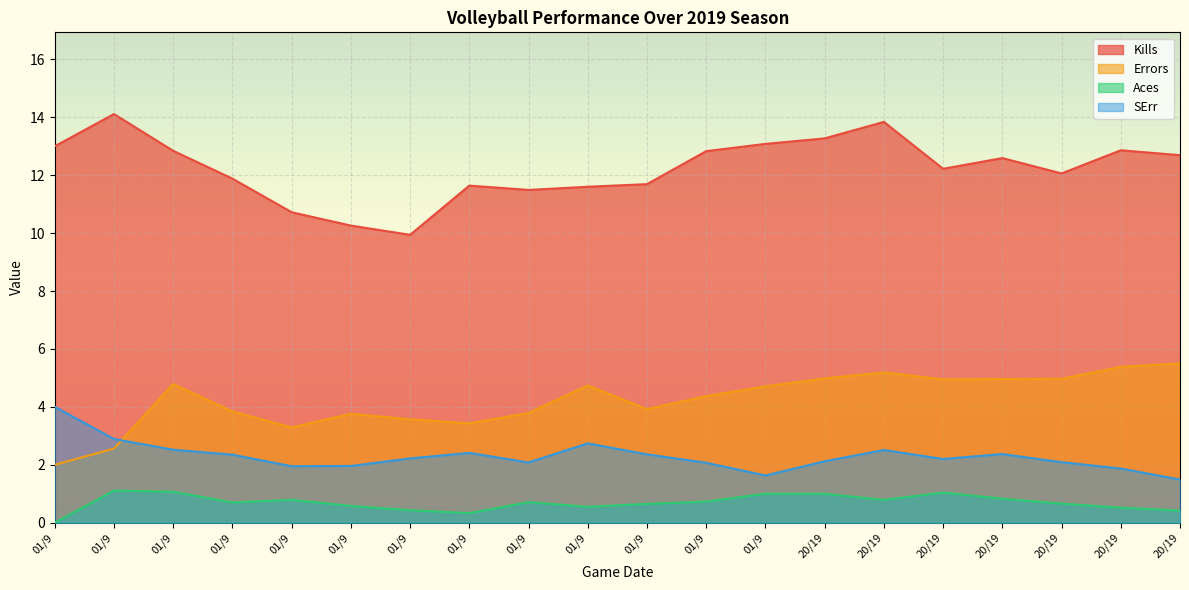

What is the value of the Kills point at the 11th from the left?

11.7